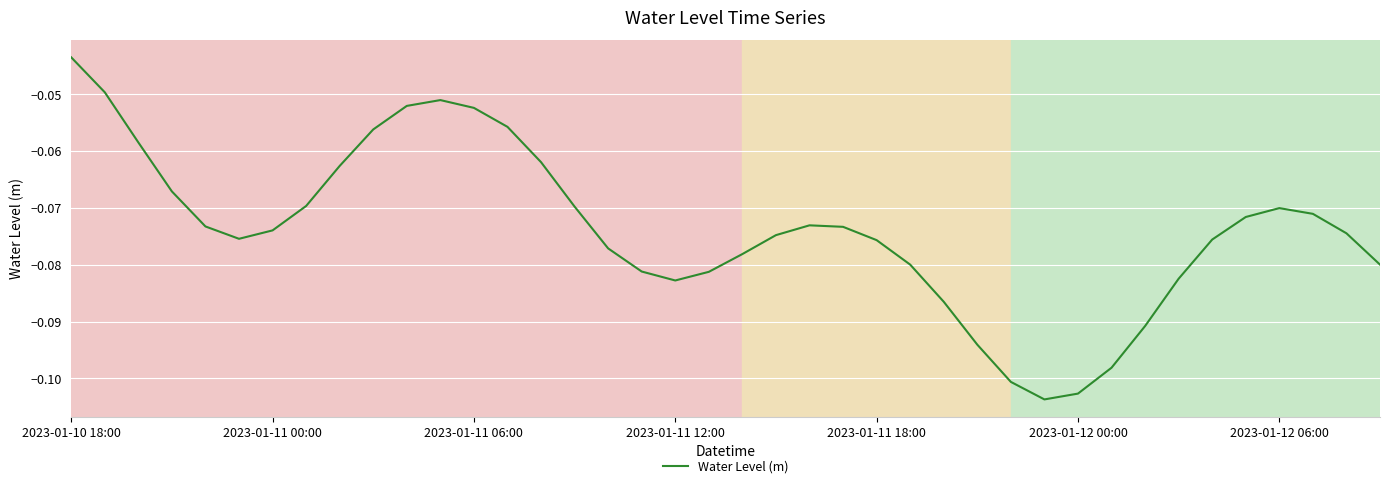

The value at 2023-01-12 06:00 is -0.0. True or false?

False